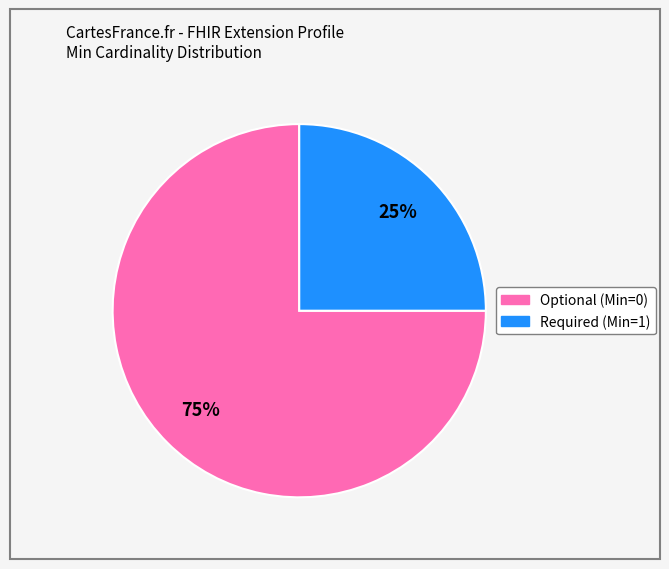

To the nearest percent, what is the difference between the largest and smallest slice percentages?

50%